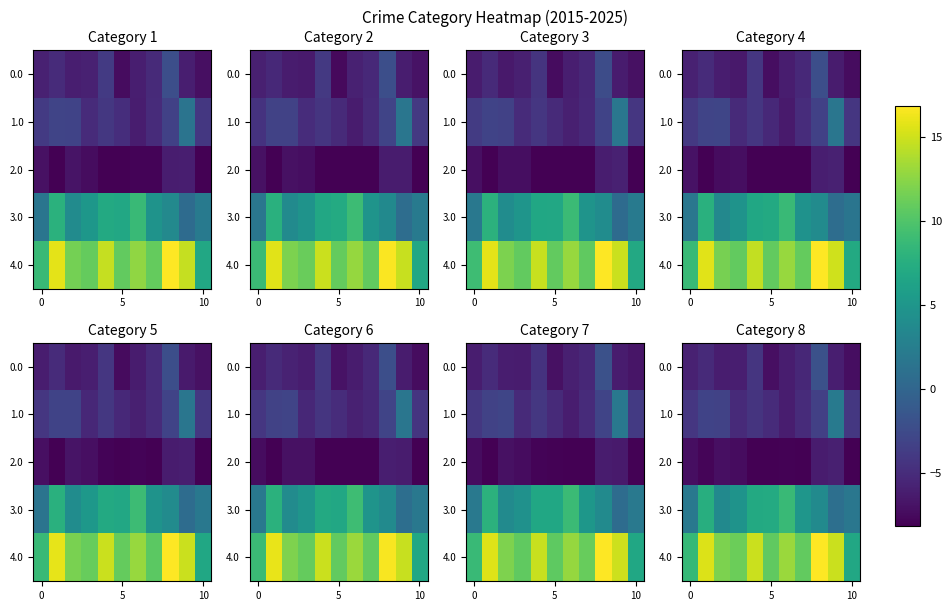

At which category is the sum across all series the highest?

8